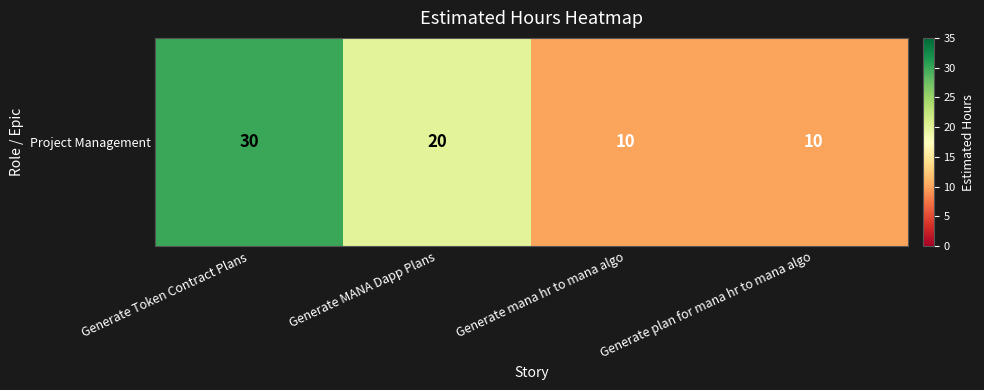

How many data points does each series have?

4